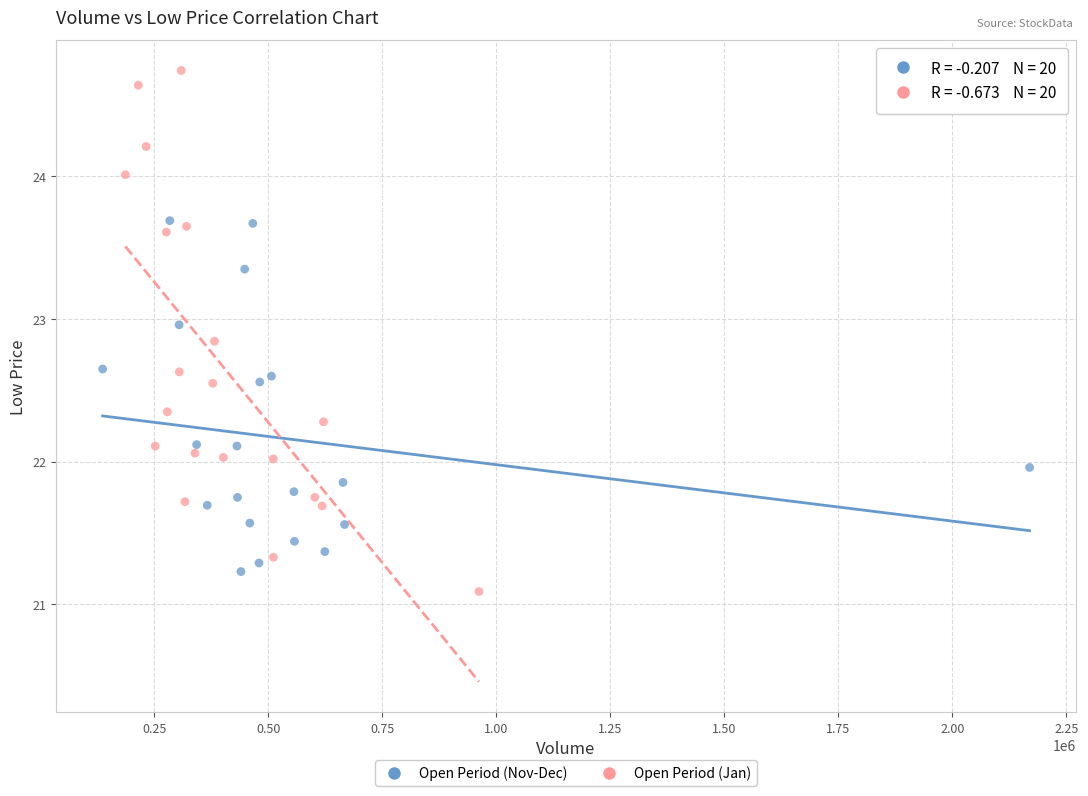

Which series contains the highest Y value?

Open Period (Jan)